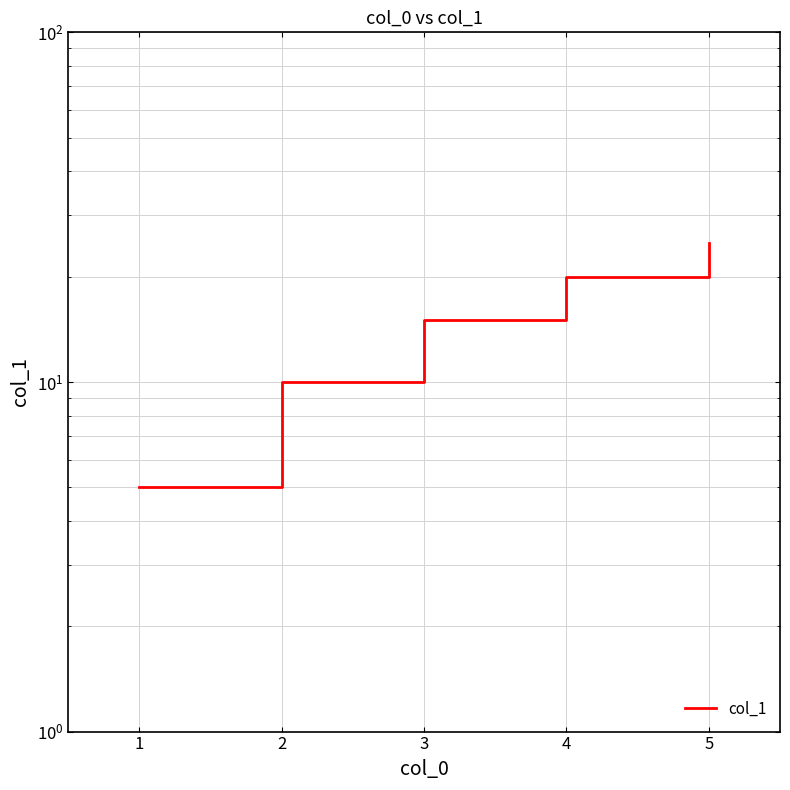

Which has a higher value, 3 or 5?

5